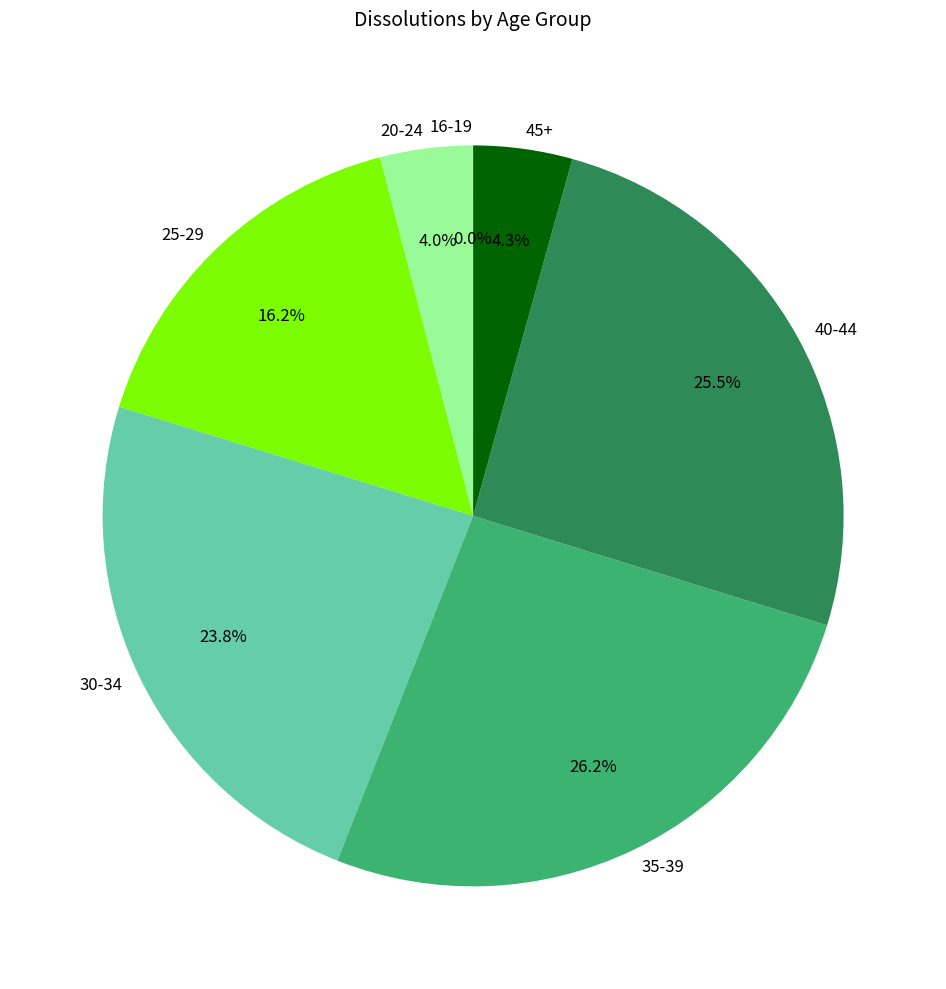

What percentage do 30-34 and 35-39 together represent?

50.0%